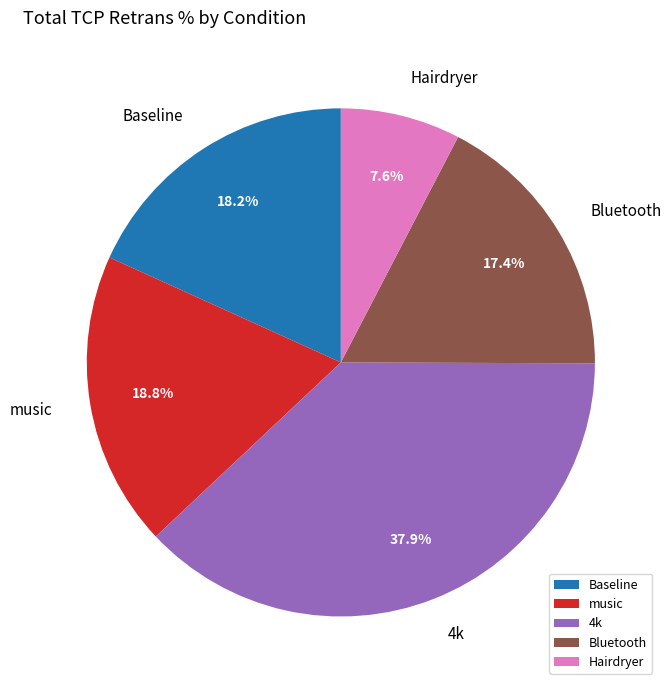

Does Bluetooth account for over 50% of the chart?

No